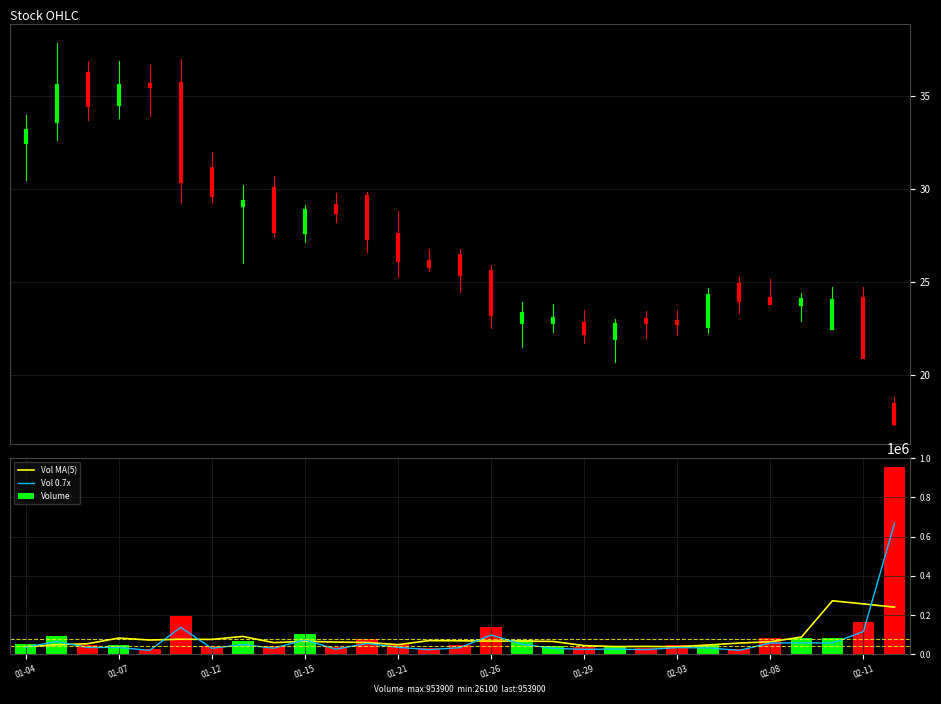

At which label does Low reach its peak?

2021-01-08